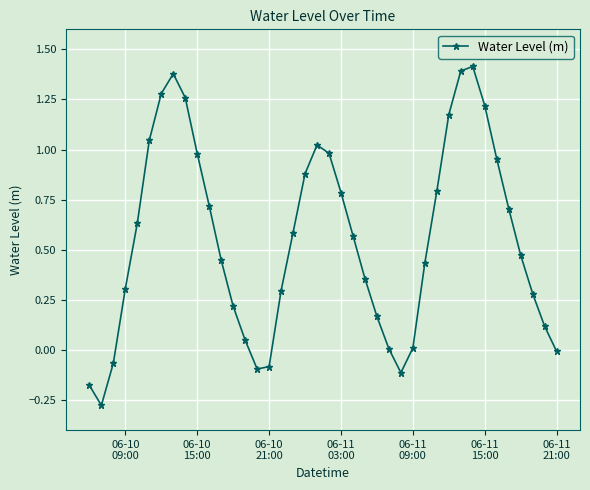

What is the difference between the second highest and minimum values?

1.7